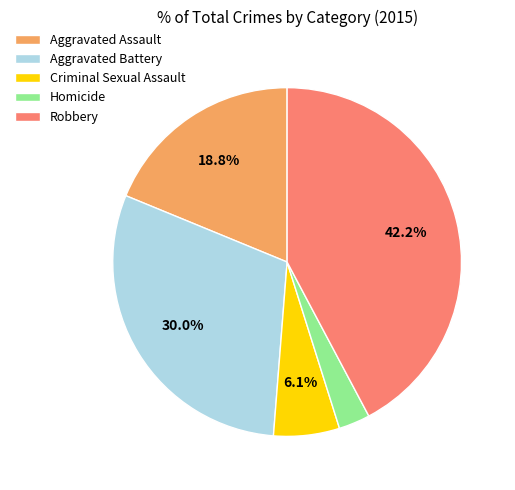

Does Robbery account for over 50% of the chart?

No